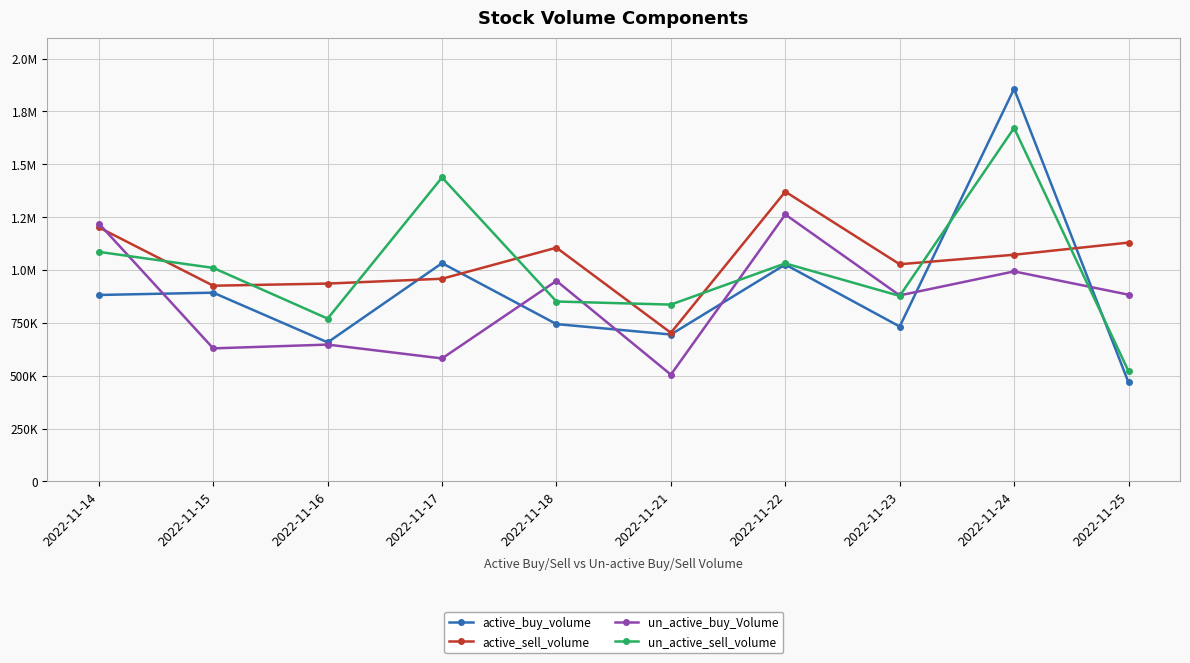

Between which two adjacent categories do active_buy_volume and un_active_buy_Volume first intersect?

2022-11-14 and 2022-11-15